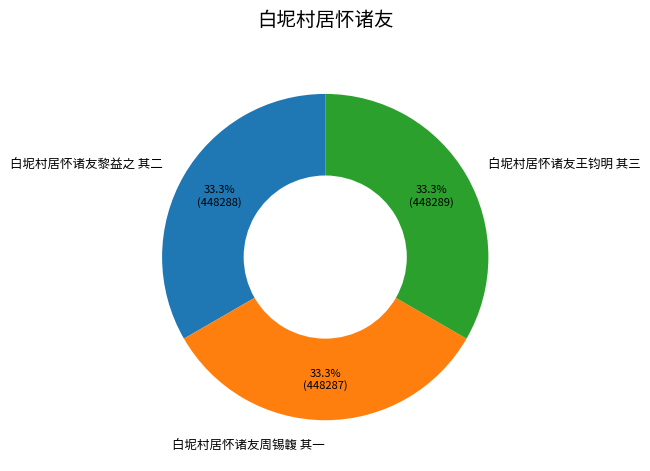

What is the ratio of the value at 白坭村居怀诸友黎益之 其二 to the value at 白坭村居怀诸友周锡䪖 其一?

1.0